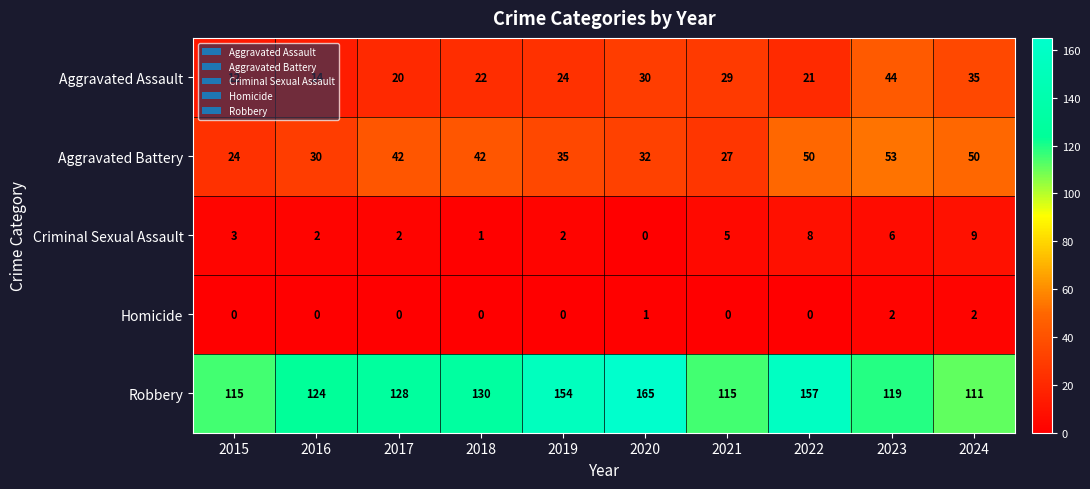

What is the spread (max minus min) of values at 2024?

109